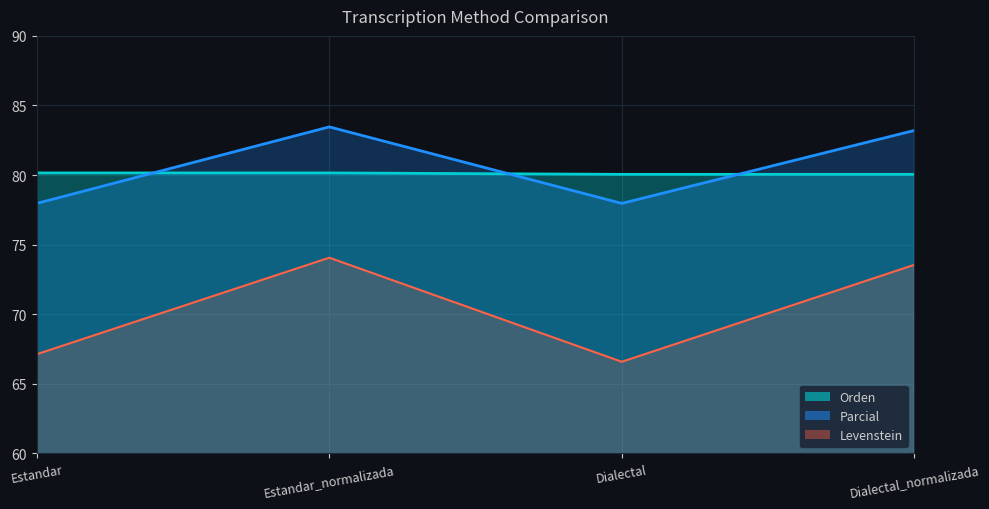

True or false: Orden and Levenstein intersect in this chart.

False